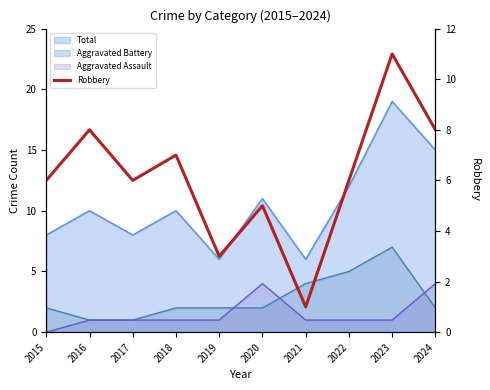

Count the number of values greater than 6.

4